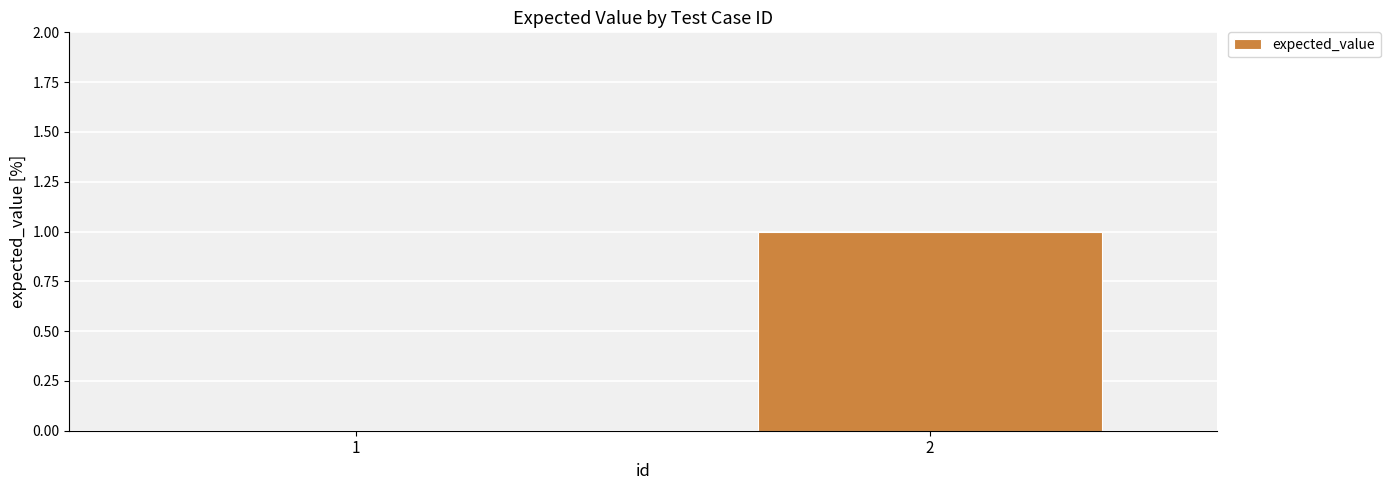

The chart shows a value of 1 at 2. True or false?

True